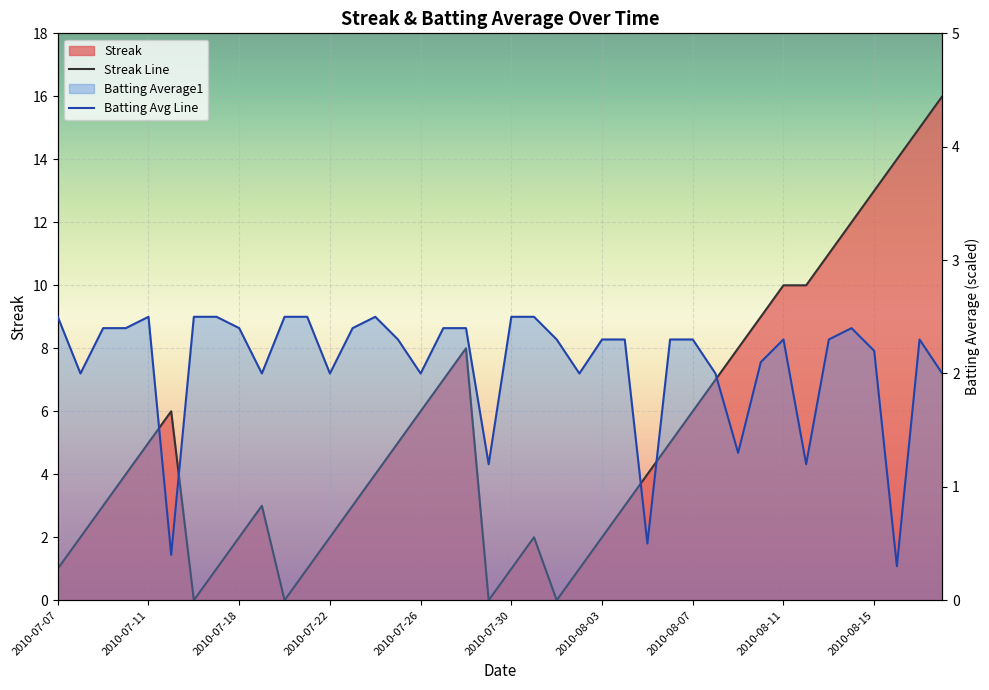

What is the value of the Batting Average1 point at the 15th from the left?

2.5